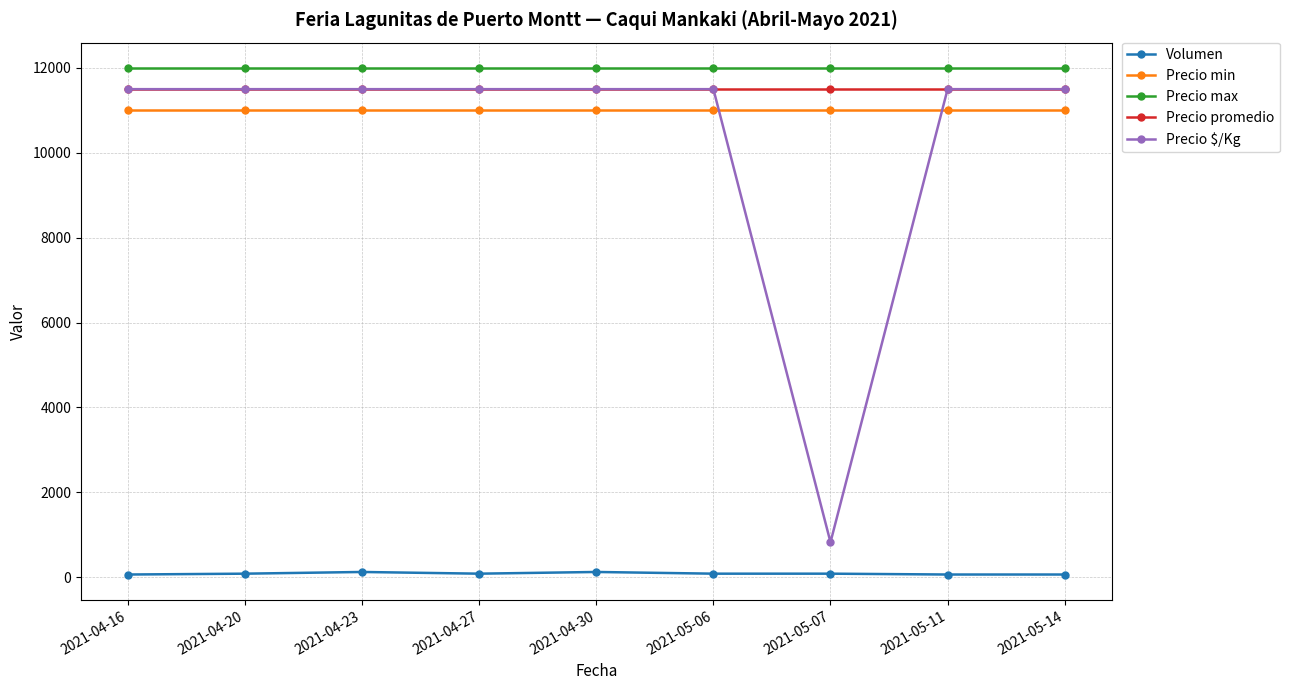

True or false: Precio max and Volumen intersect in this chart.

False